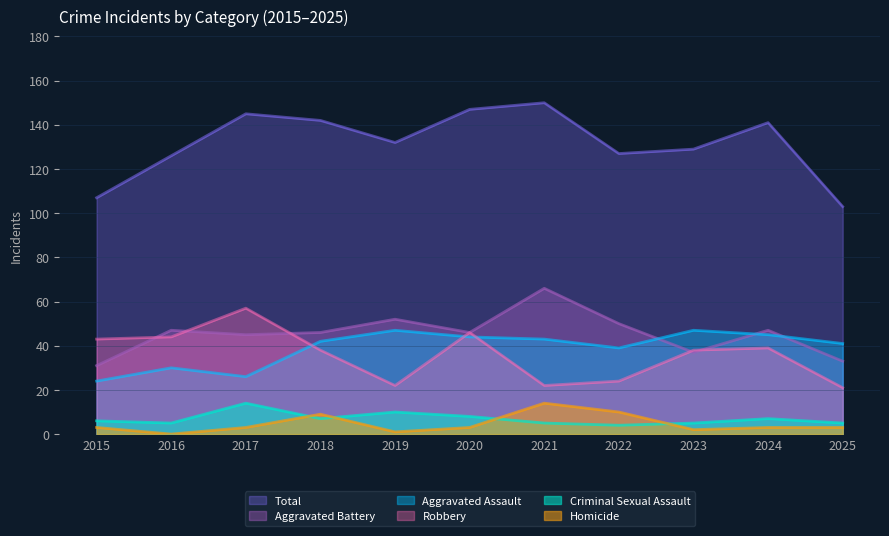

What is the sum of the Aggravated Assault values at 2018 and 2024?

87